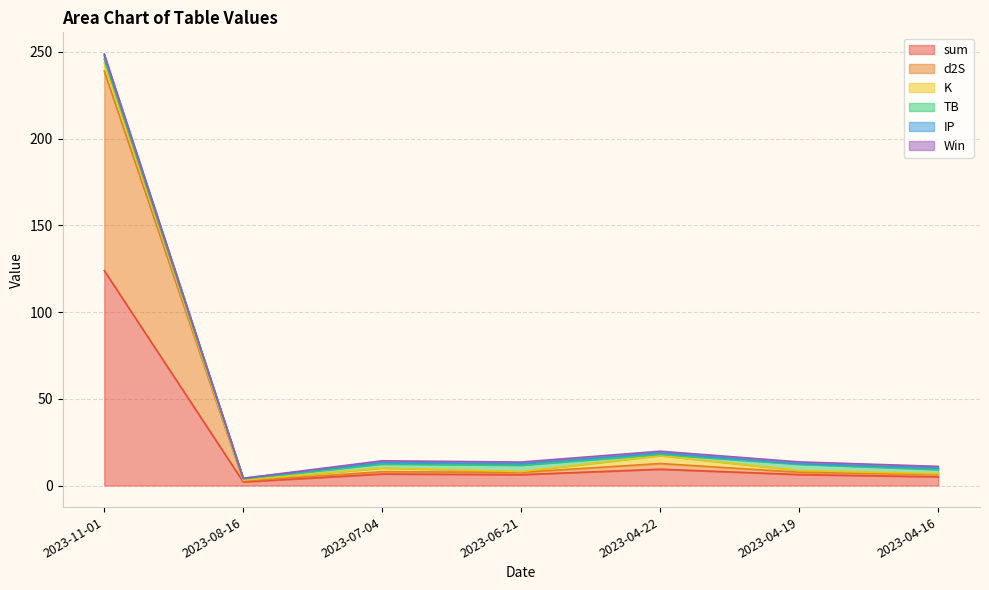

True or false: TB and sum intersect in this chart.

False